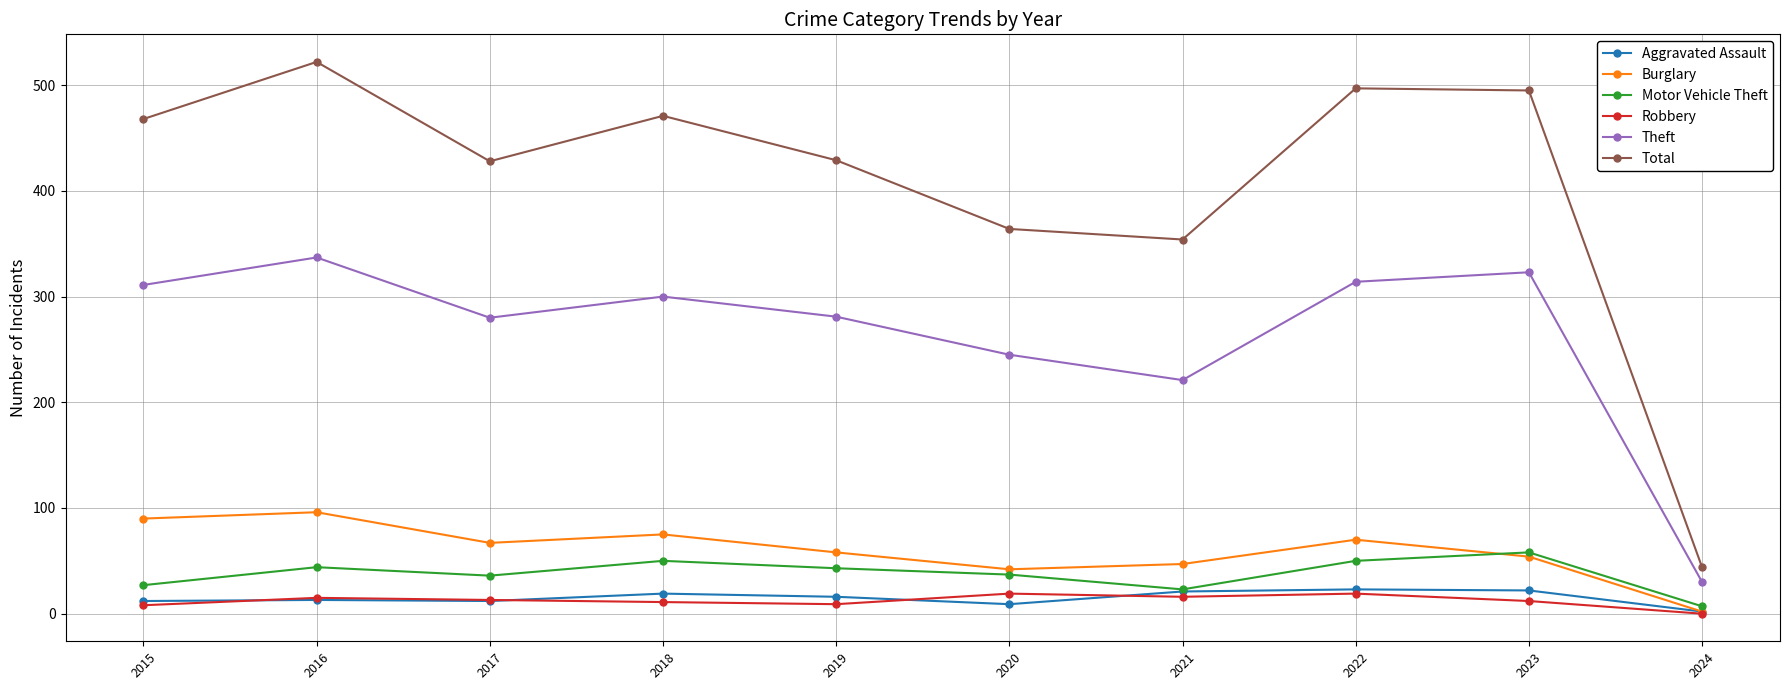

At how many categories does at least one series exceed 270?

9